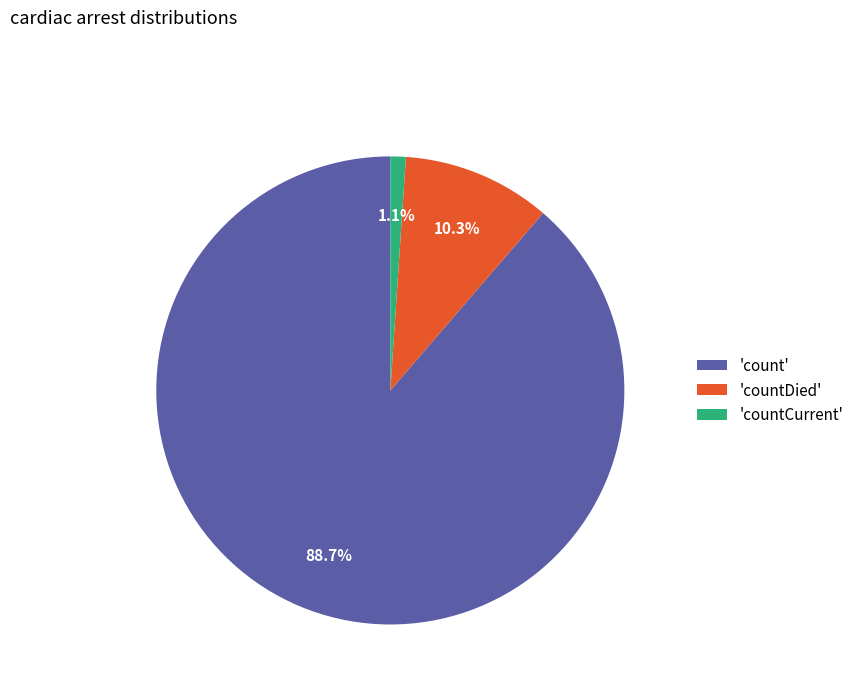

Is there any slice that represents more than half of the pie?

Yes